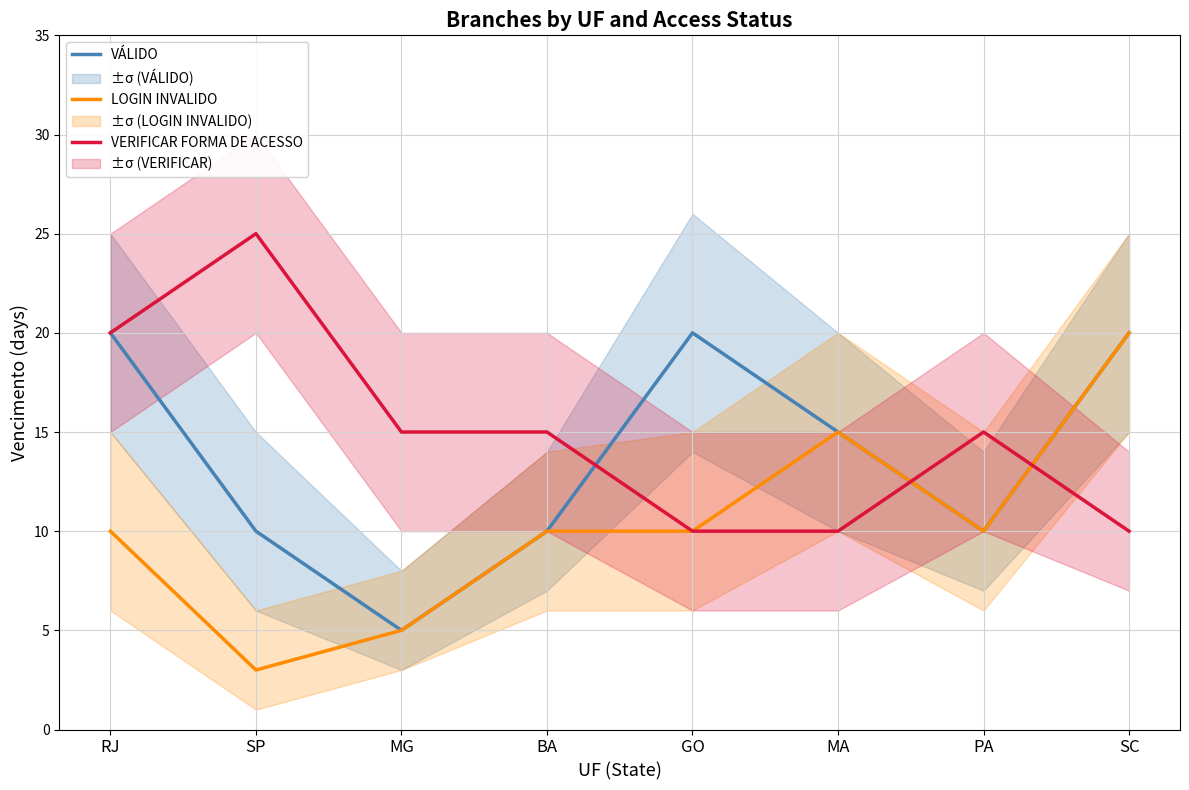

True or false: VÁLIDO has a value of 13 at GO.

False